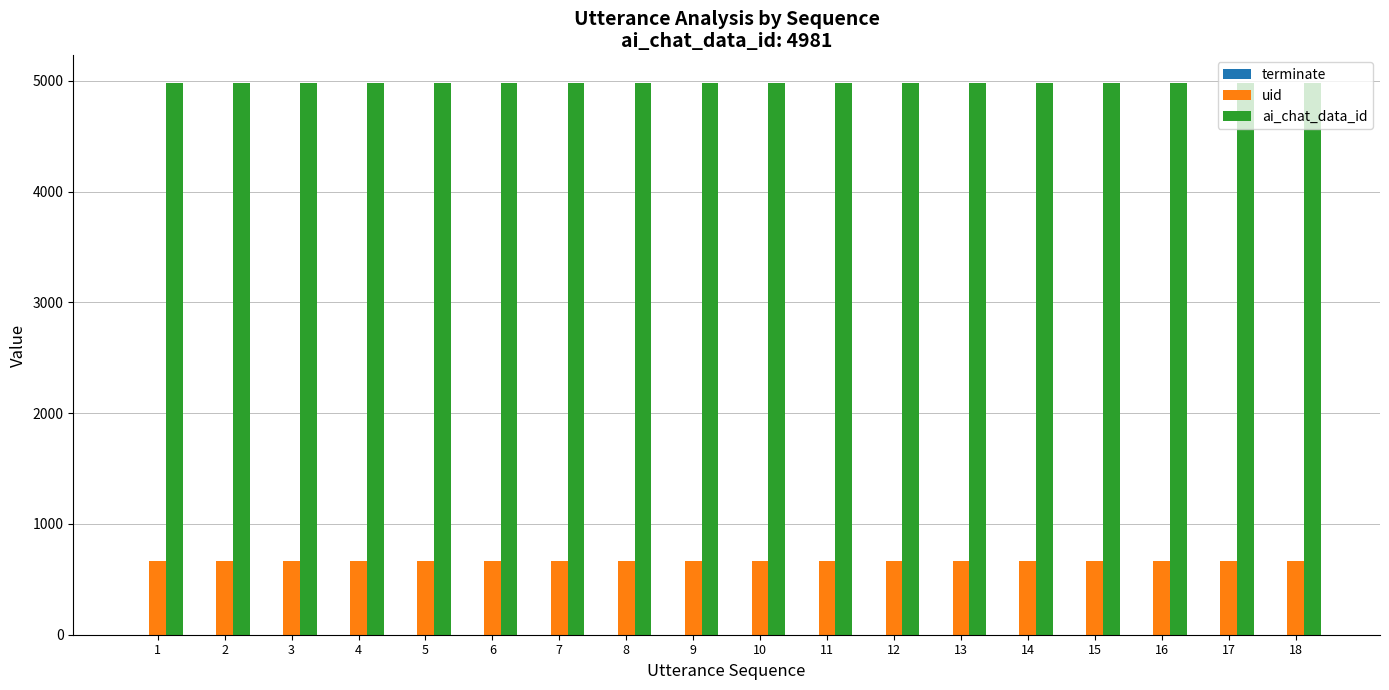

Are the bars horizontal?

No